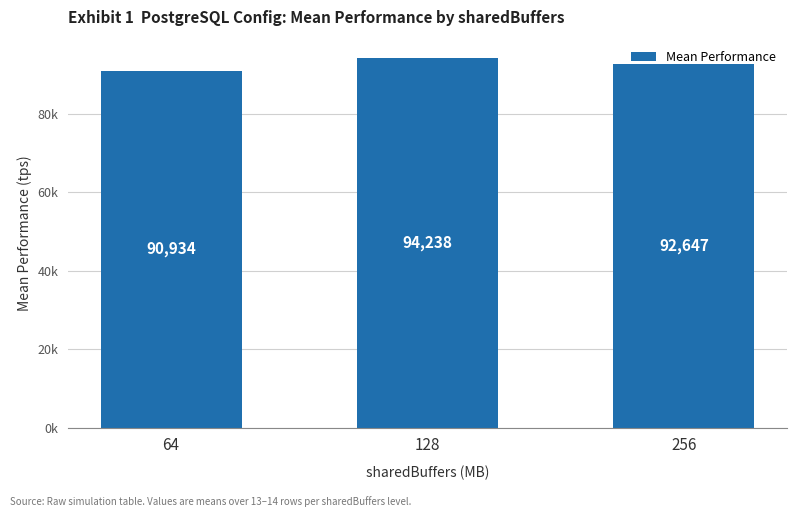

Reading left to right, extract all data points from this chart.

64=90933.8	128=94237.8	256=92647.3